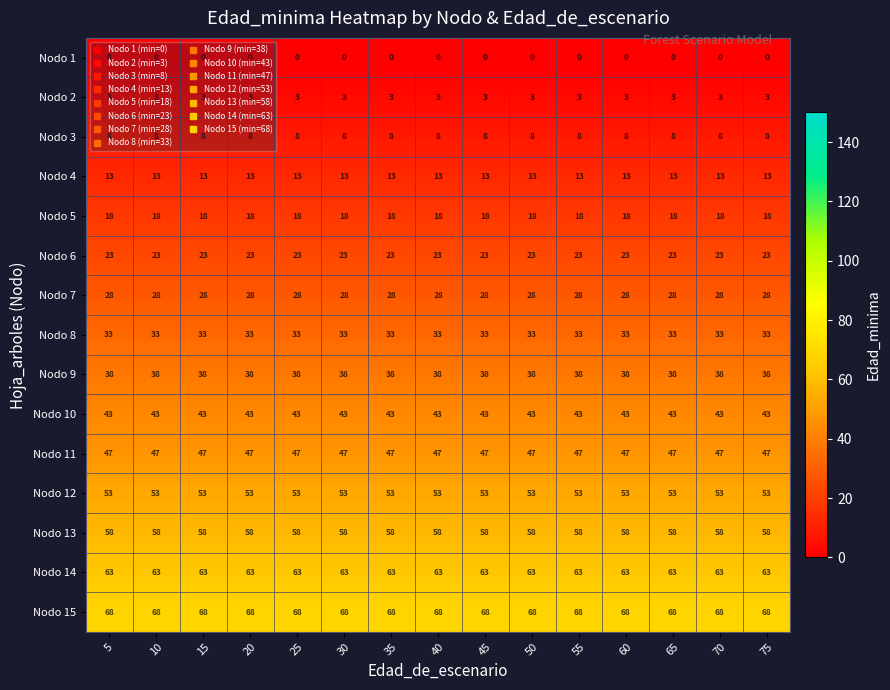

What is the spread (max minus min) of values at 35?

68